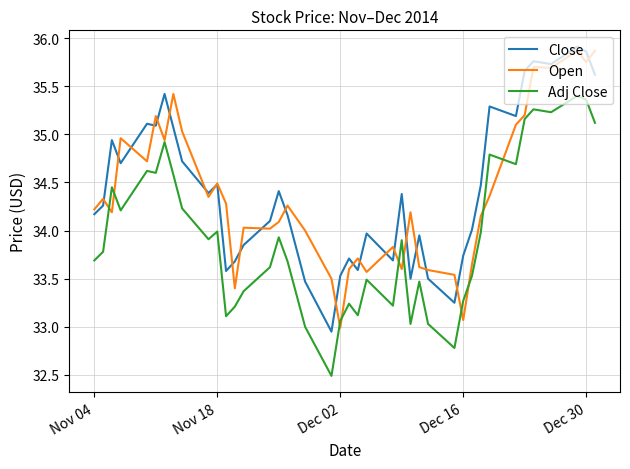

What is the minimum value shown in the chart?

32.5